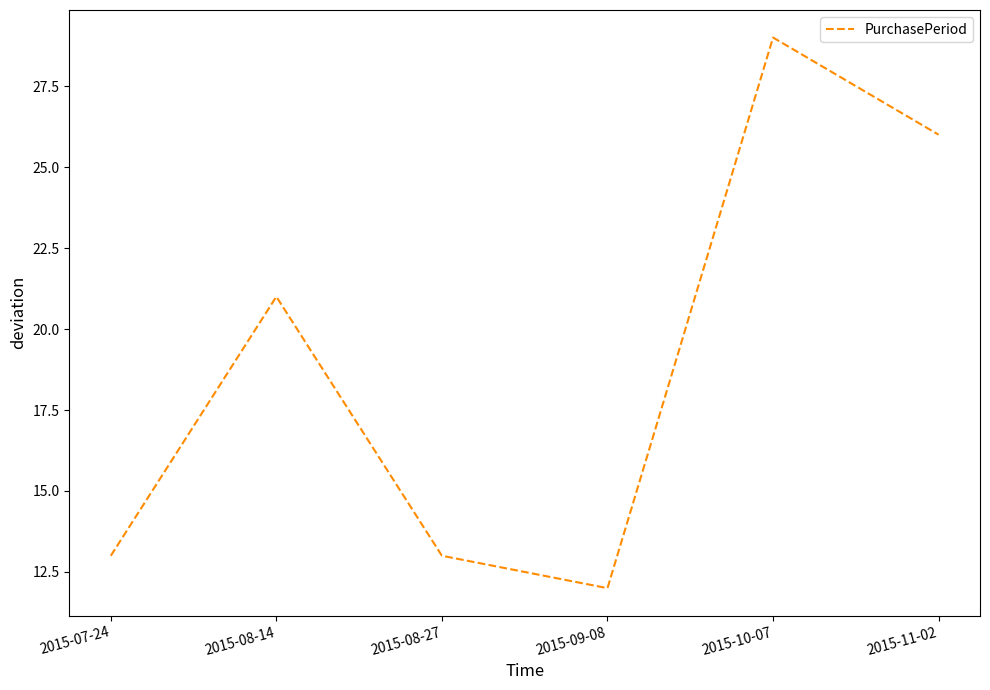

What position from the left is 2015-11-02?

6